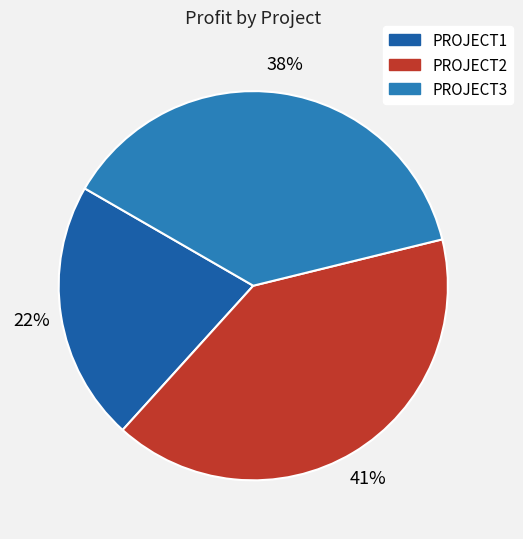

Count the number of slices in the pie.

3